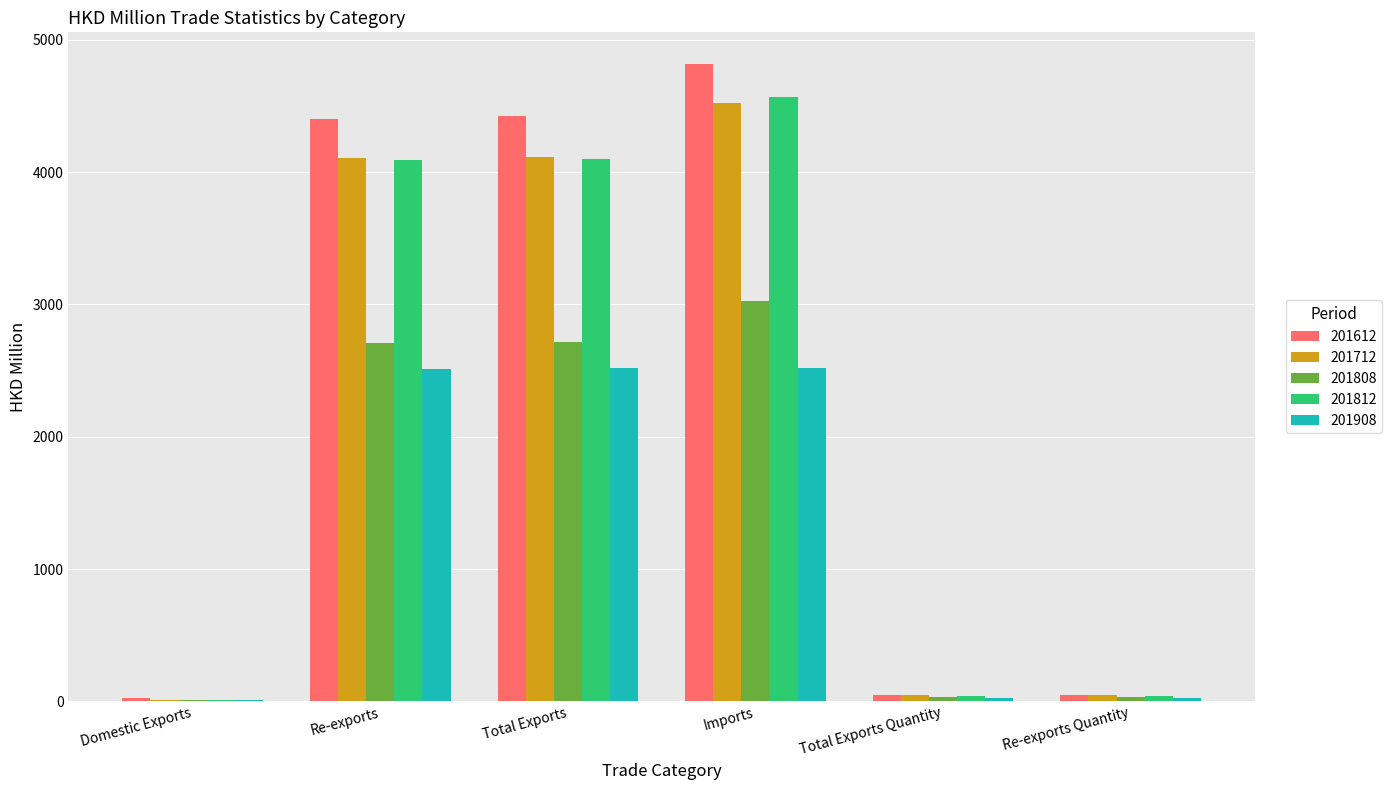

What is the average value of the 201812 series?

2142.8